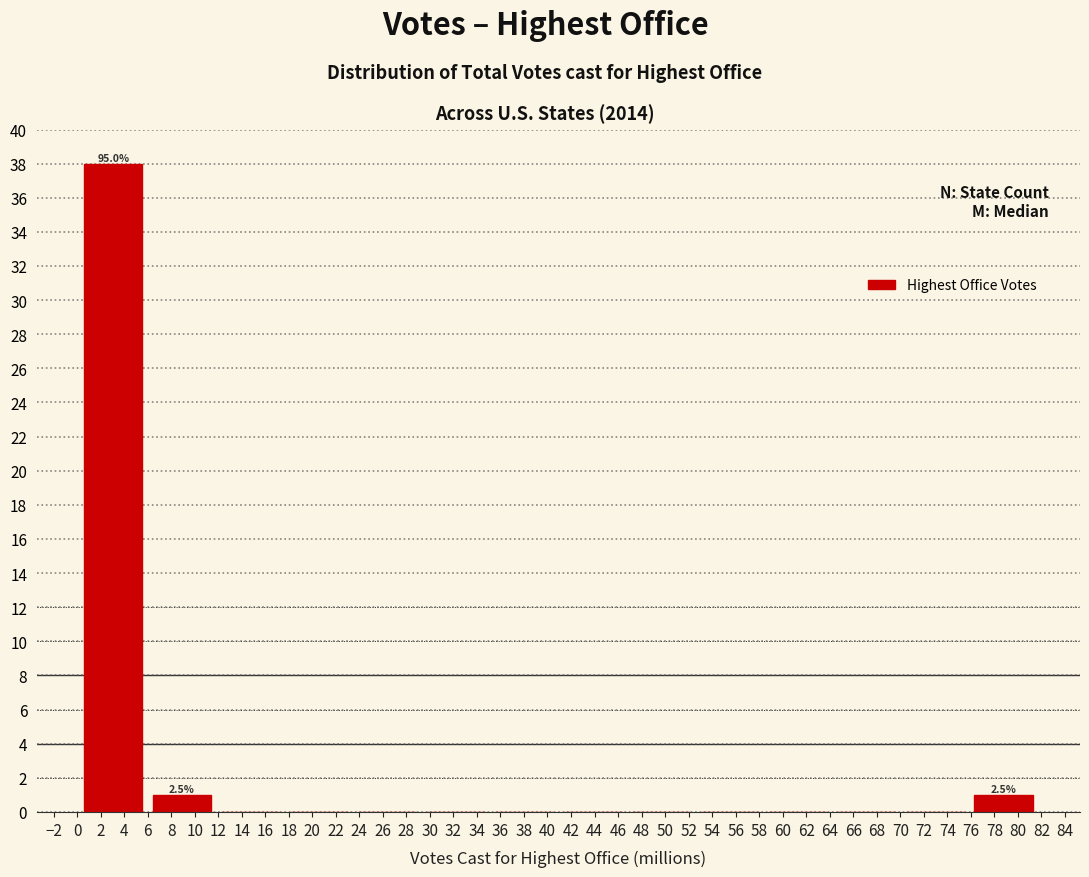

Over which range of the x-axis is the bar tallest?

0.2 to 6.0